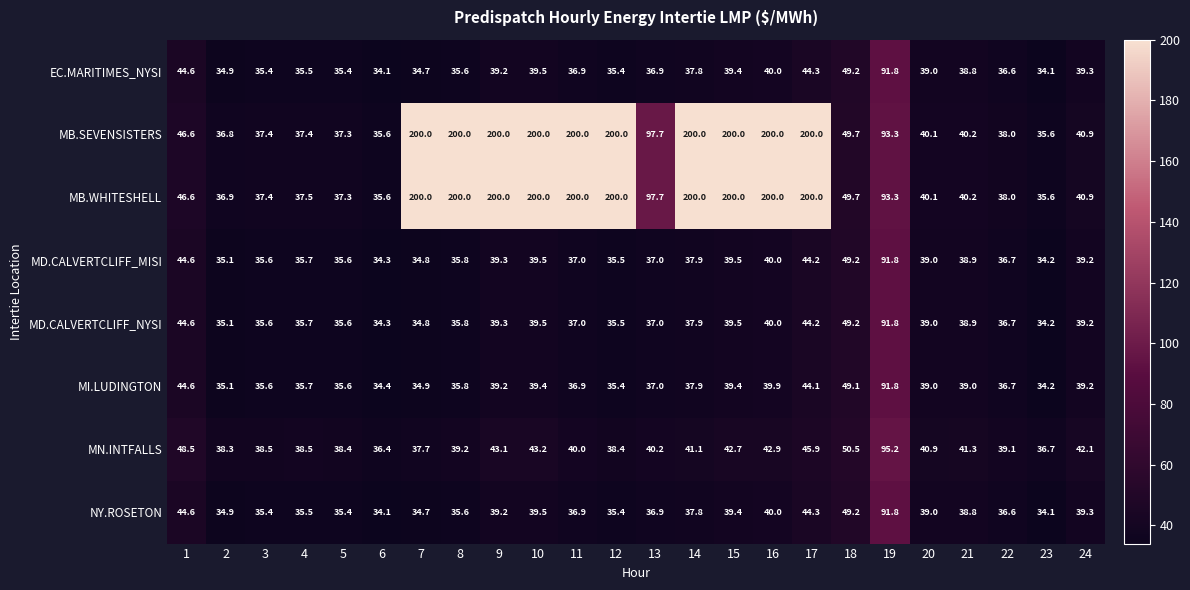

How many values in the NY.ROSETON series exceed 37?

12